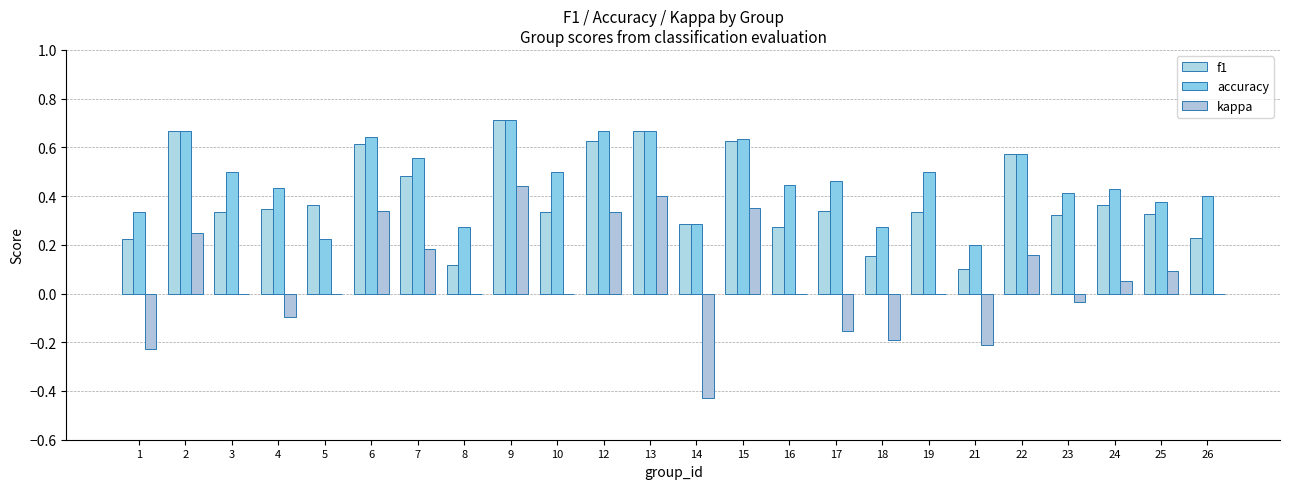

What is the difference between the highest and lowest values at 23?

0.4